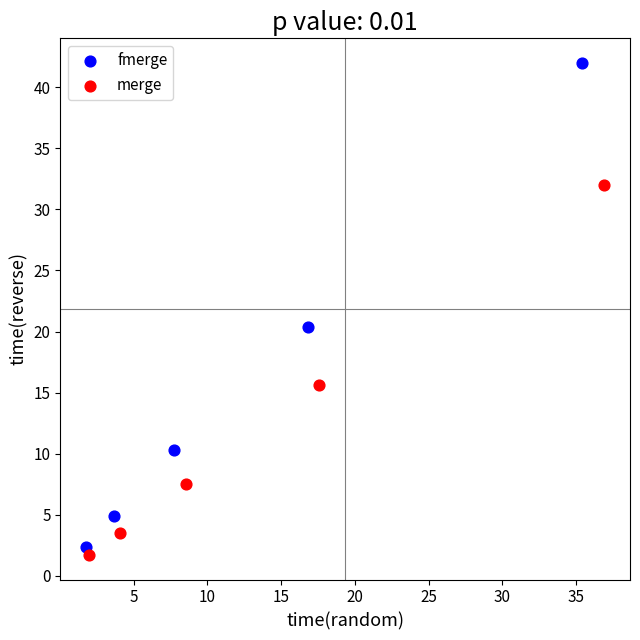

What are all the series names shown in the legend?

fmerge, merge